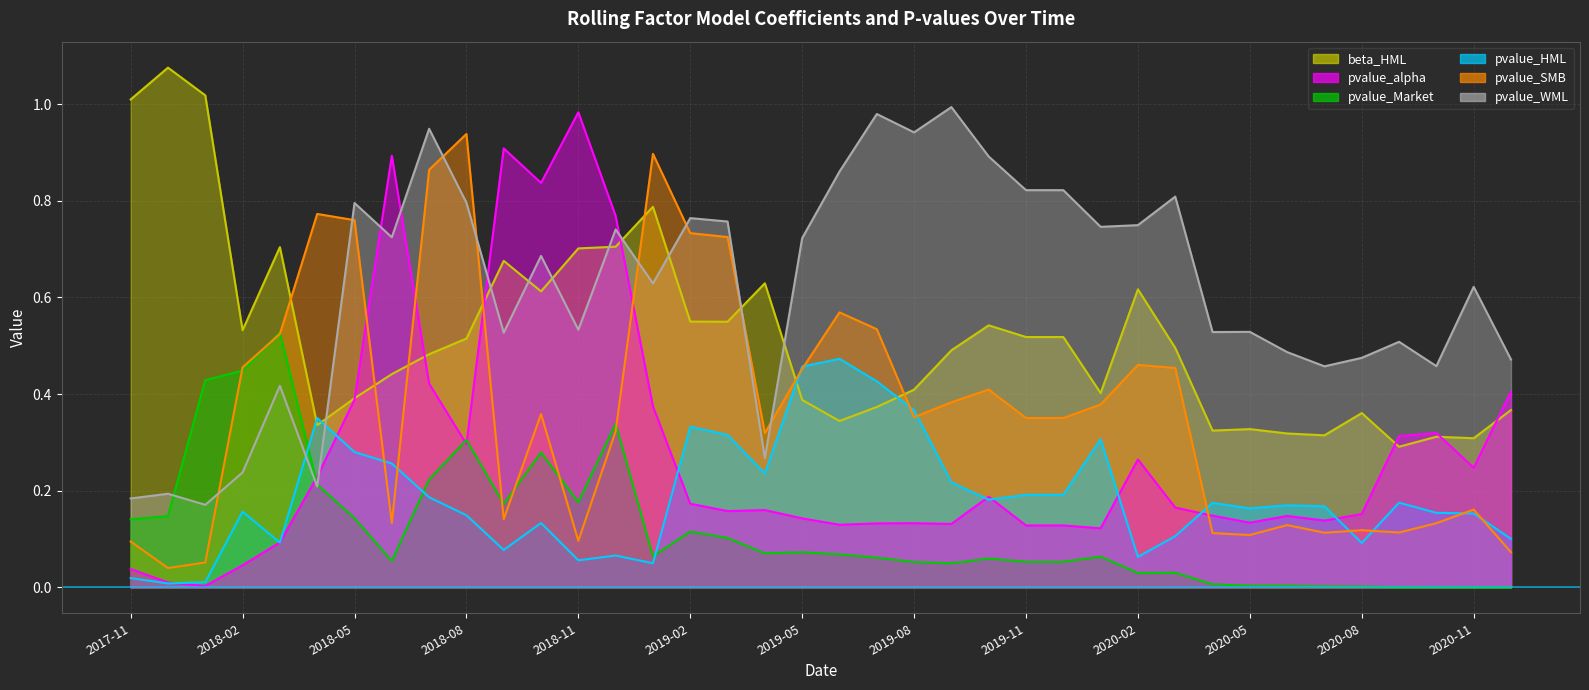

How many interior local peaks does the pvalue_Market series have?

11